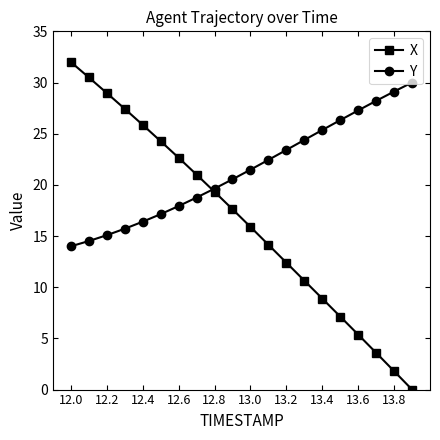

Which series has the largest total across all categories?

Y